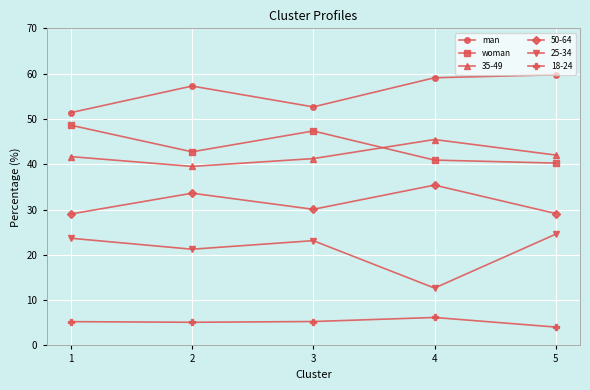

Which category has the lowest value in the man series?

1